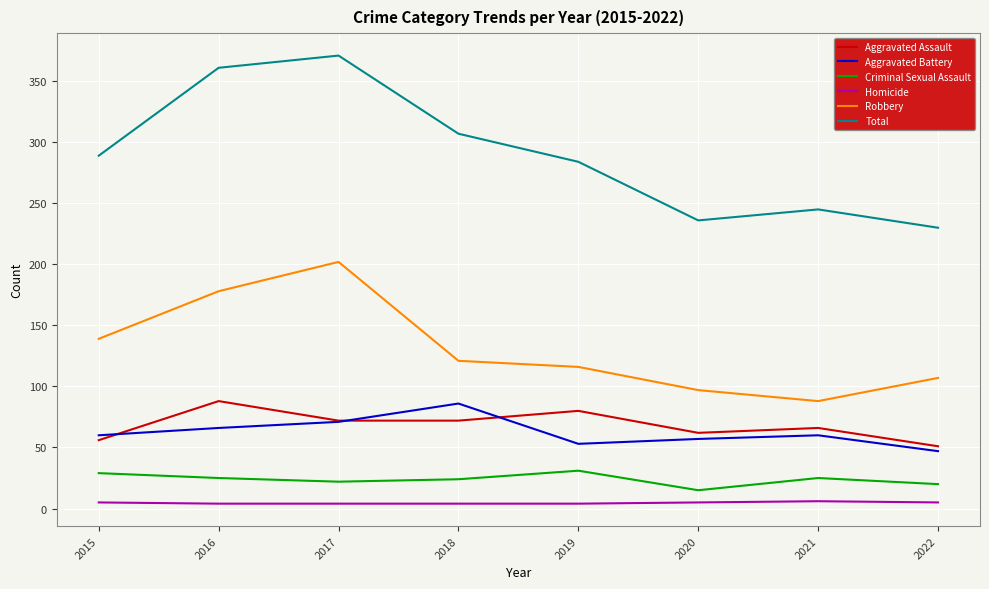

Which series has the widest spread of values?

Total